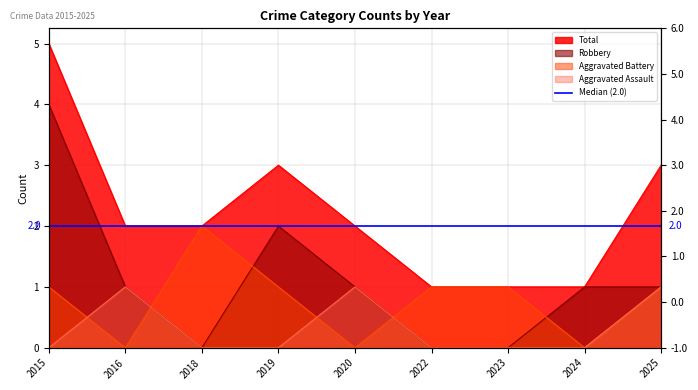

Which series has the widest spread of values?

Robbery